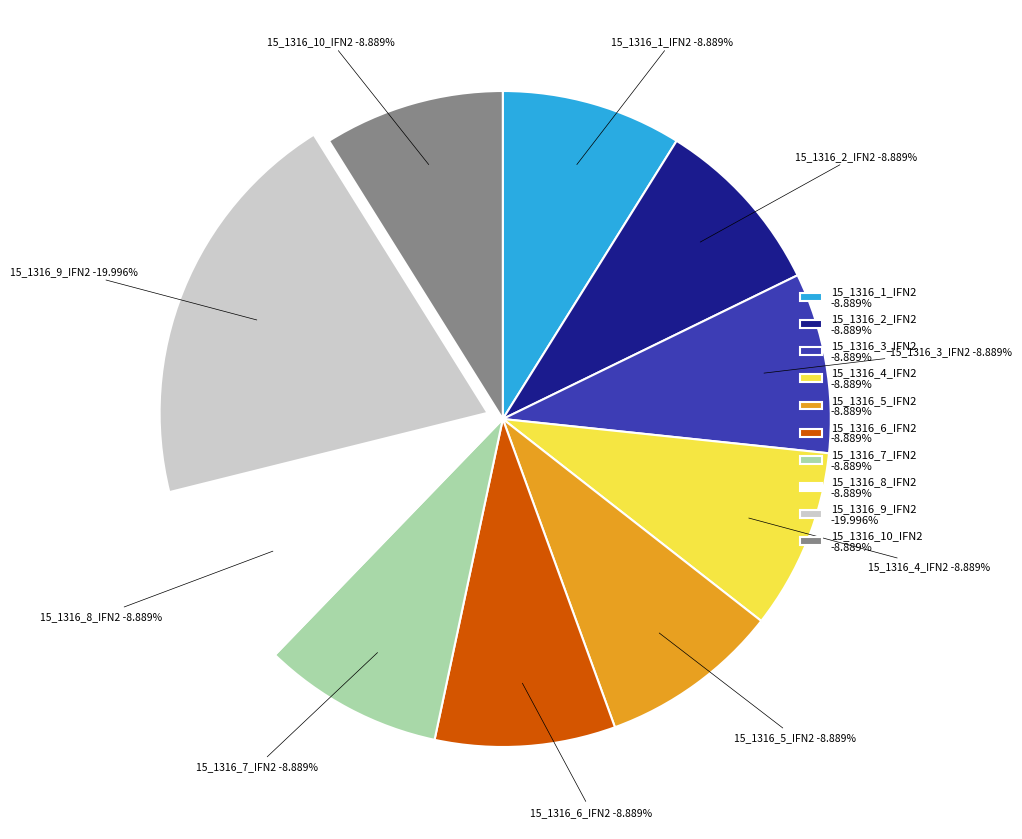

Does any single category account for the majority?

No